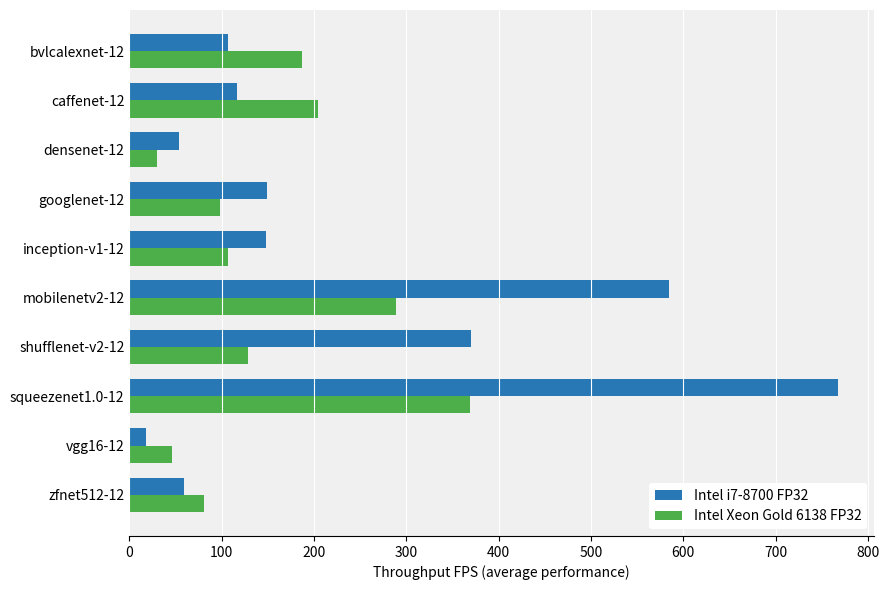

What is the greatest value displayed?

767.9